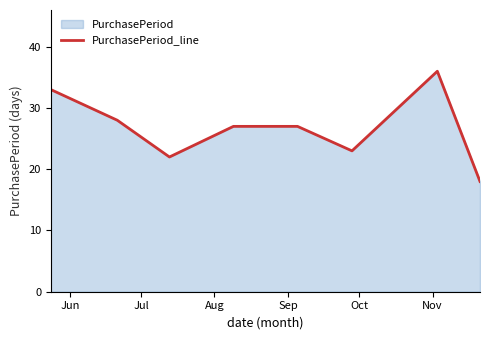

What is the difference between the maximum and minimum values?

18